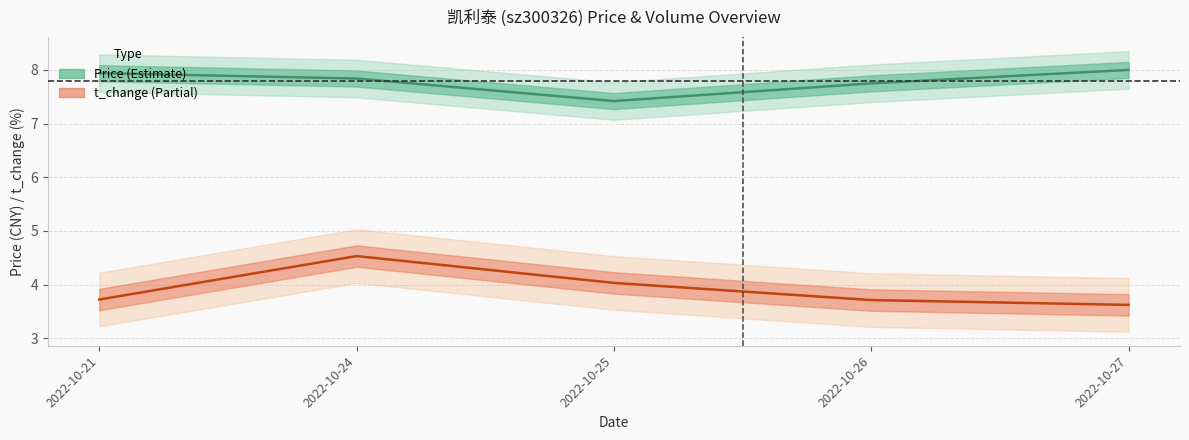

How many interior local peaks does the t_change series have?

1